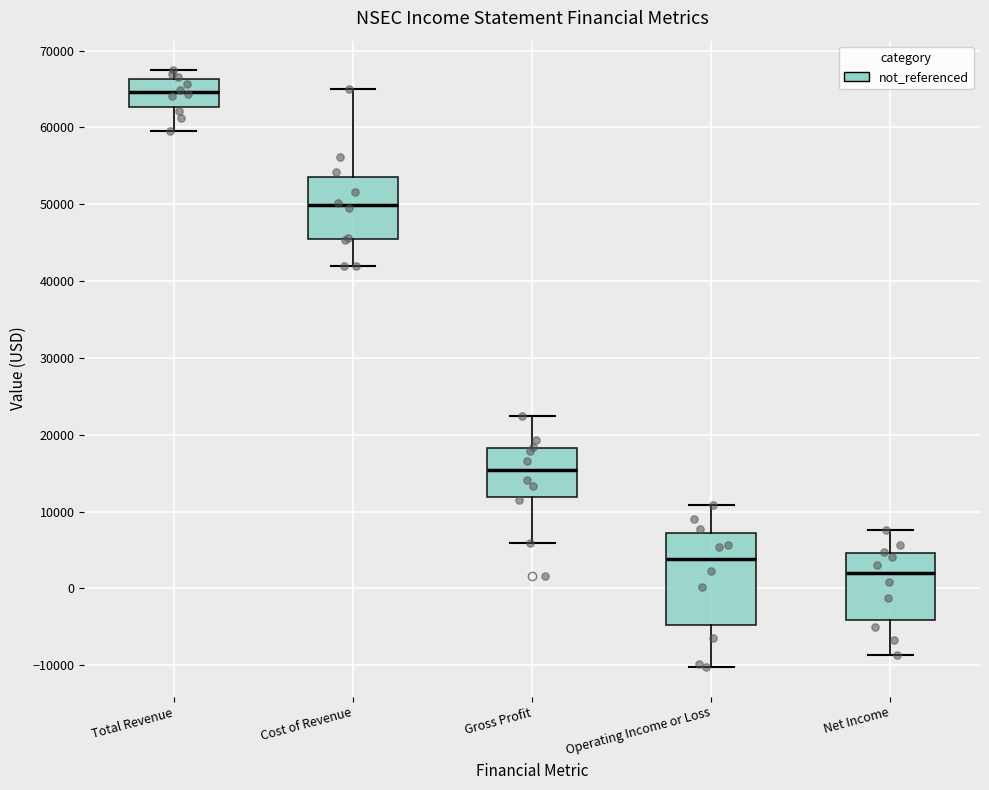

Which box's median line is the highest?

Total Revenue